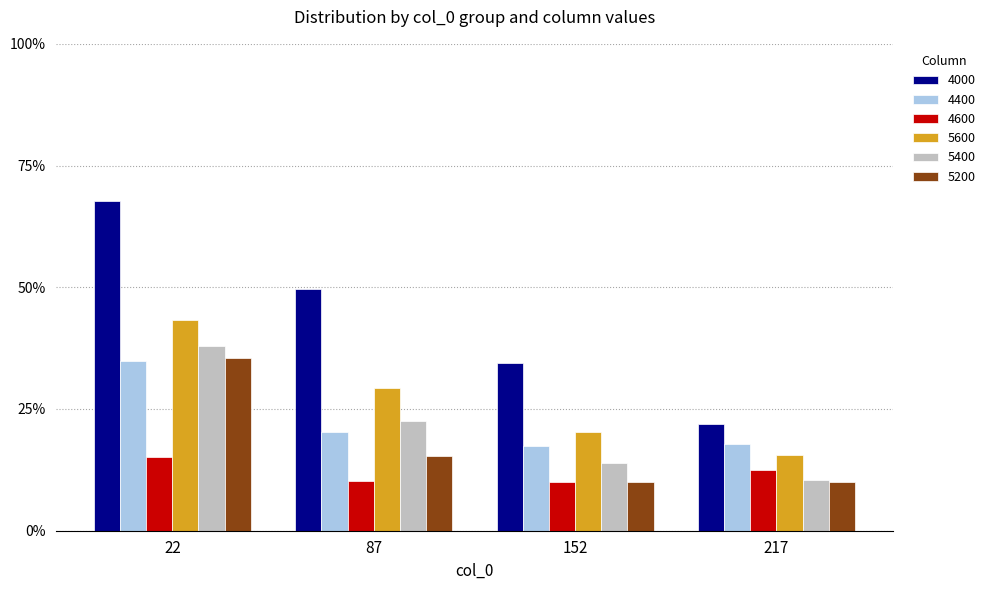

What are all the series names shown in the legend?

4000, 4400, 4600, 5600, 5400, 5200